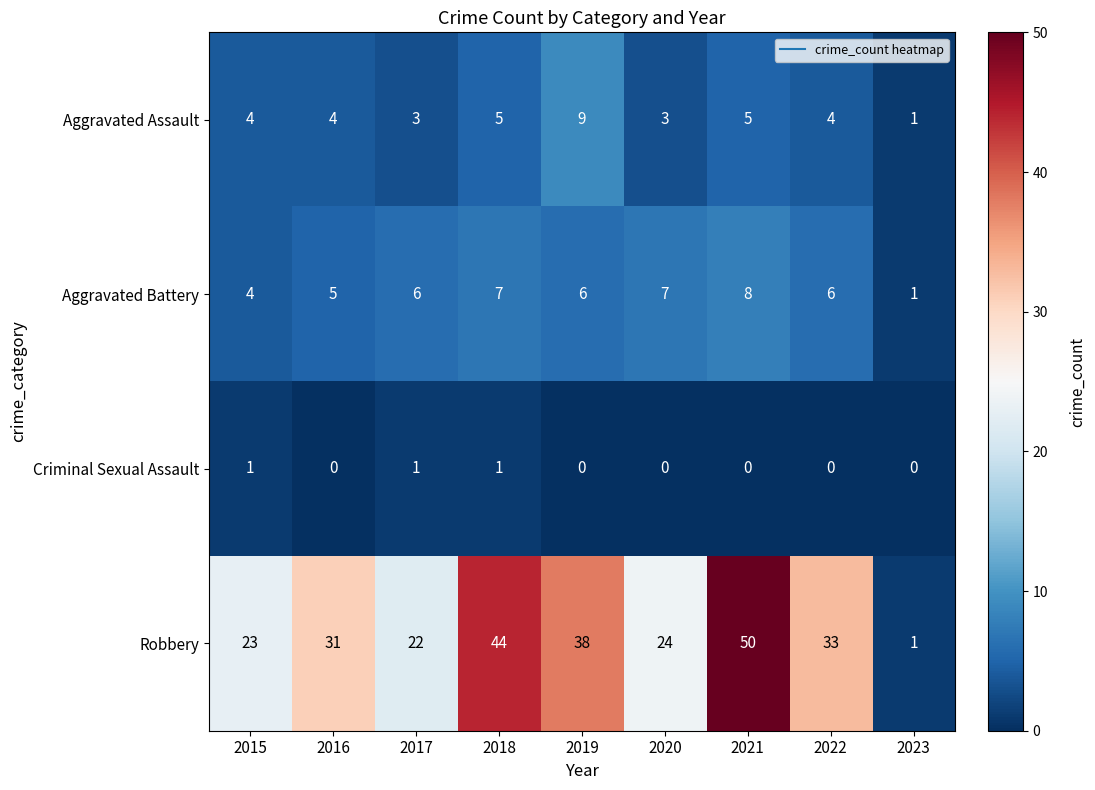

Count the number of data series in this chart.

4